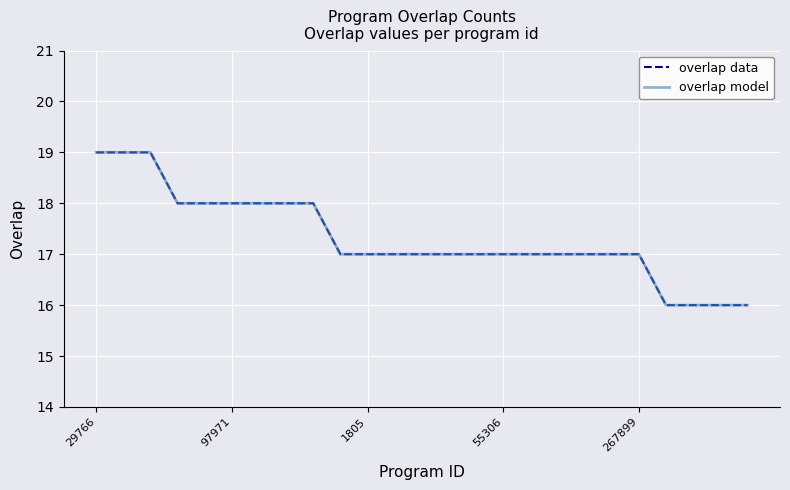

Which series has the largest range (max minus min)?

overlap data